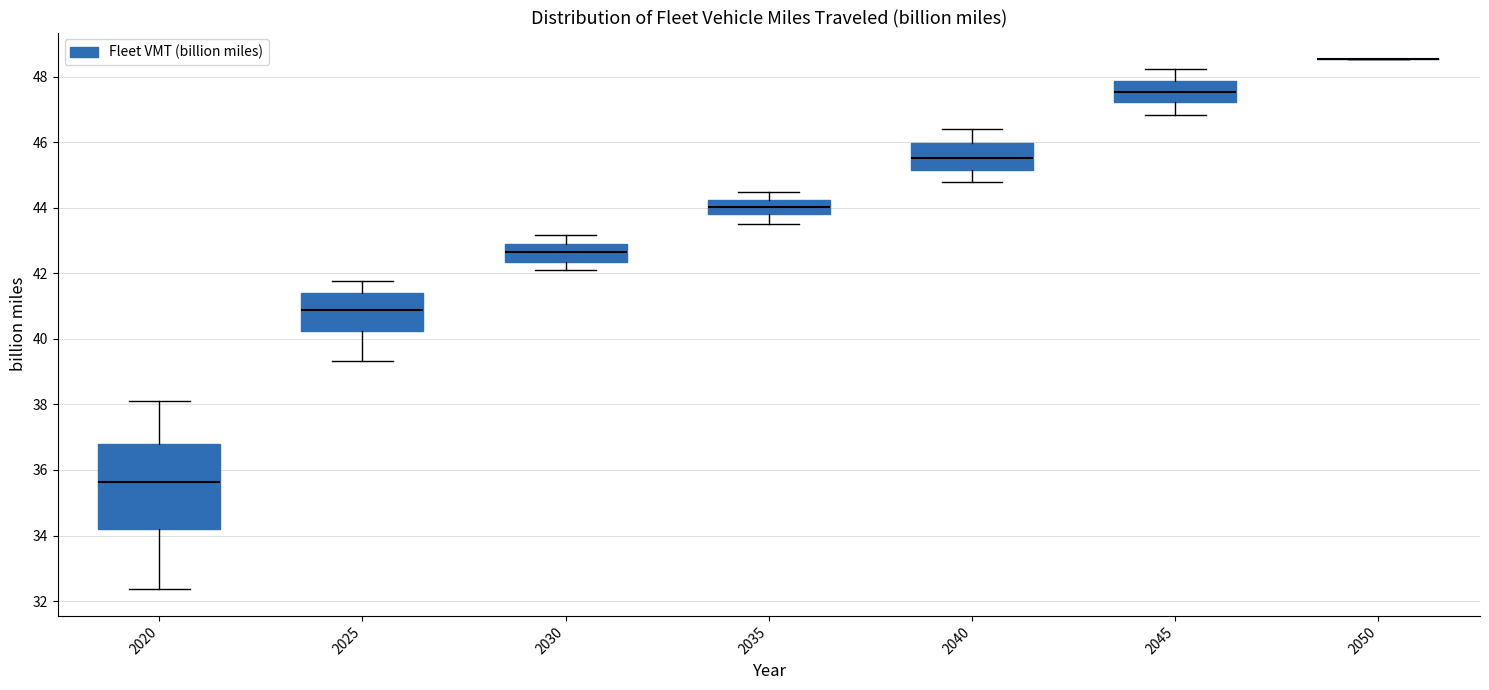

Where is the lower edge of the box at x = 2040 on the y-axis? The values are not printed on the chart, so give them approximately, as read against the axis.

45.2